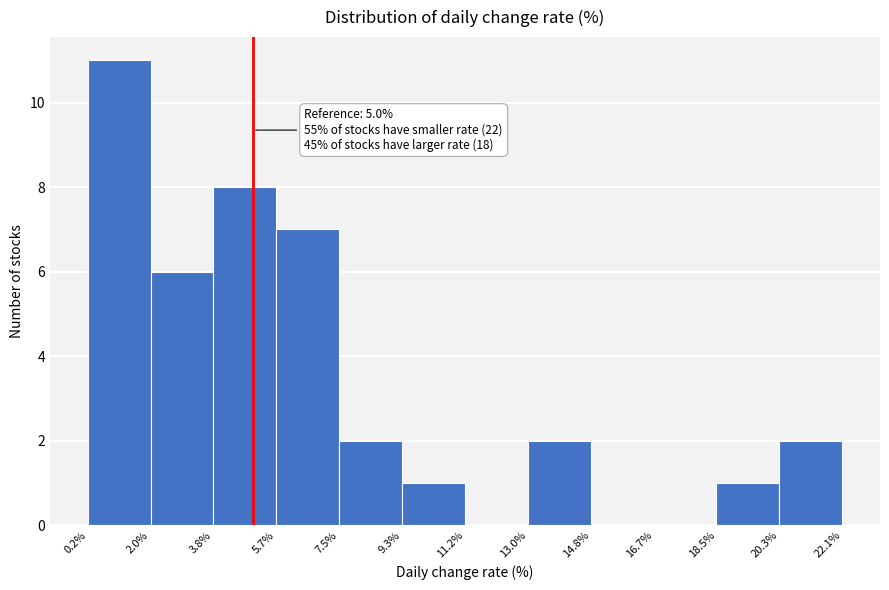

Over which range of the x-axis is the bar tallest?

0.2% to 2.0%